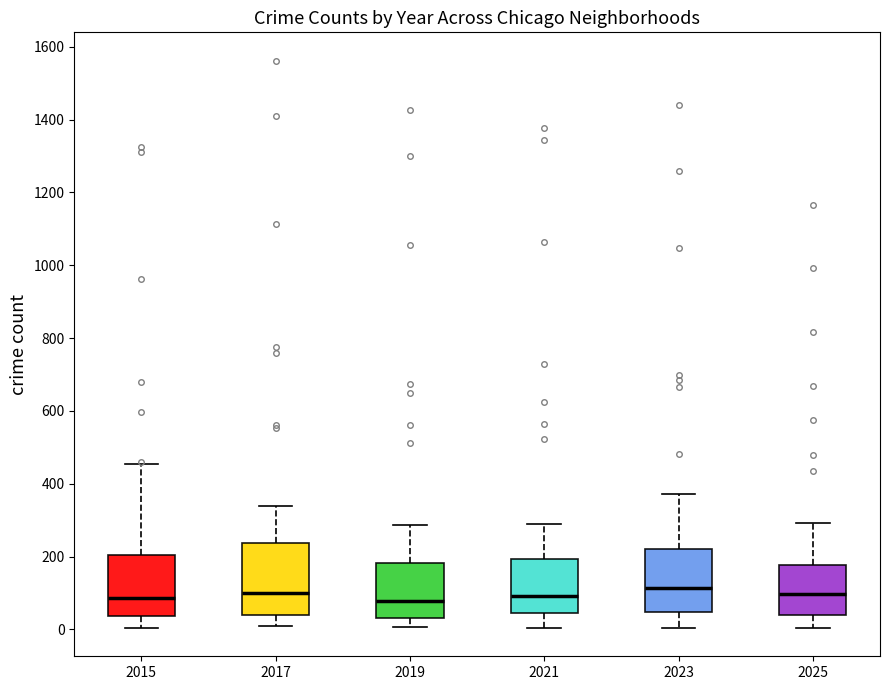

Reading left to right, read every box against the y-axis: the position of its median line, the range the box covers, and the ends of its whiskers. The values are not printed on the chart, so give them approximately, as read against the axis.

2015: median 80, box 40 to 200, whiskers 0 to 460
2017: median 100, box 40 to 240, whiskers 0 to 340
2019: median 80, box 40 to 180, whiskers 0 to 280
2021: median 100, box 40 to 200, whiskers 0 to 280
2023: median 120, box 40 to 220, whiskers 0 to 380
2025: median 100, box 40 to 180, whiskers 0 to 300